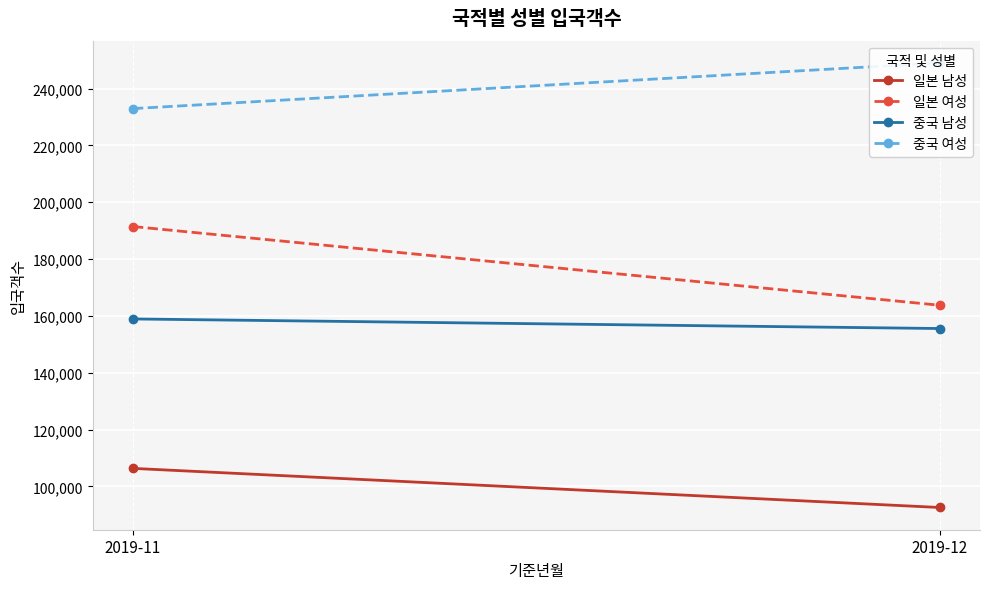

What is the difference between the 일본 여성 values at 2019-12 and 2019-11?

27699